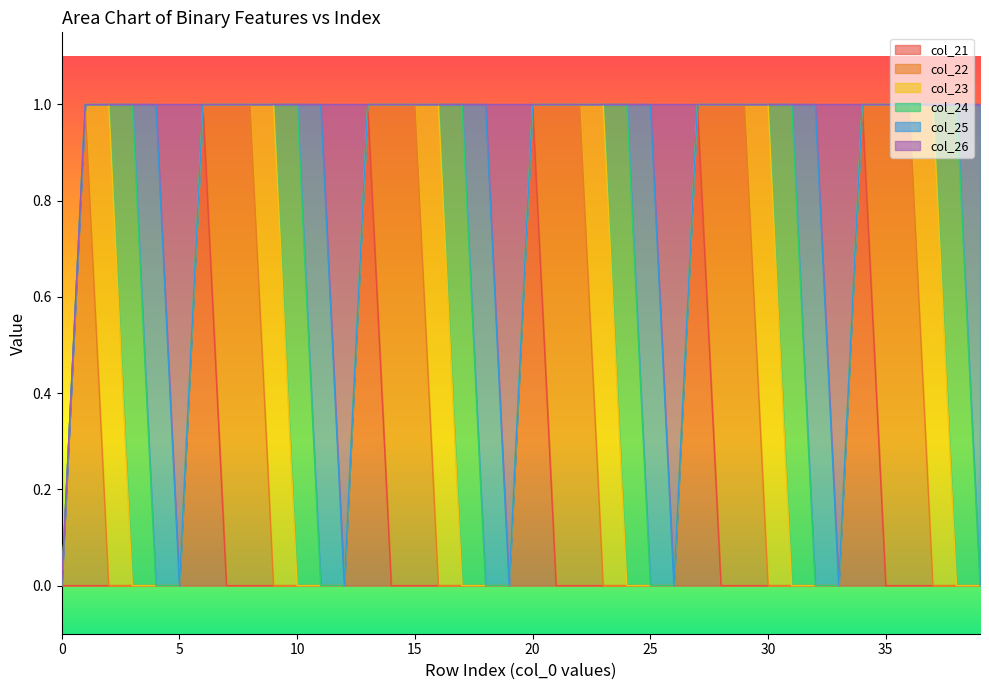

List the labels in order of col_25 value, smallest first.

0, 1, 2, 3, 5, 6, 7, 8, 9, 10, 12, 13, 14, 15, 16, 17, 19, 20, 21, 22, 23, 24, 26, 27, 28, 29, 30, 31, 33, 34, 35, 36, 37, 38, 4, 11, 18, 25, 32, 39